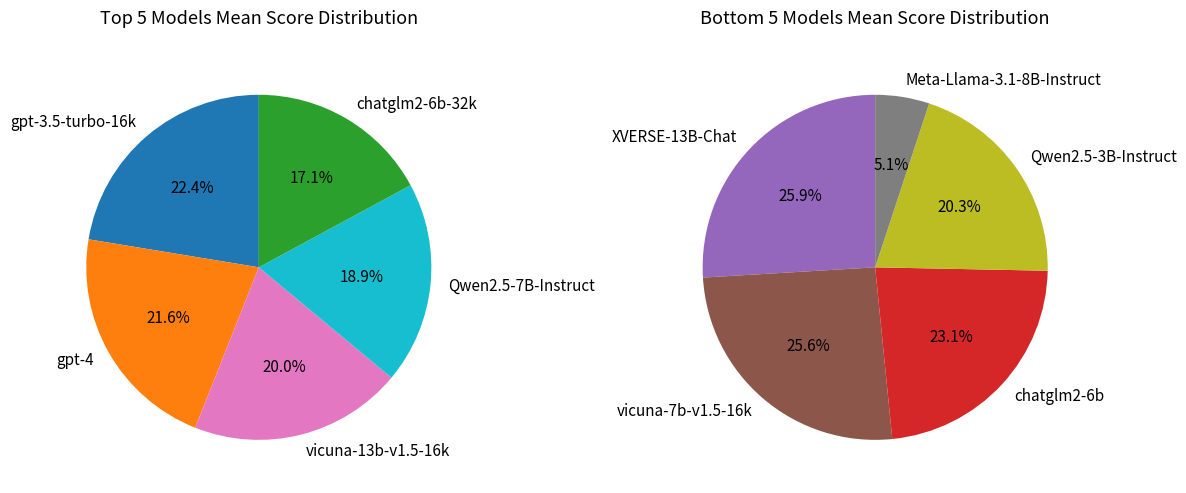

Rank the categories by value from highest to lowest.

gpt-3.5-turbo-16k, gpt-4, vicuna-13b-v1.5-16k, Qwen2.5-7B-Instruct, chatglm2-6b-32k, XVERSE-13B-Chat, vicuna-7b-v1.5-16k, chatglm2-6b, Qwen2.5-3B-Instruct, Meta-Llama-3.1-8B-Instruct